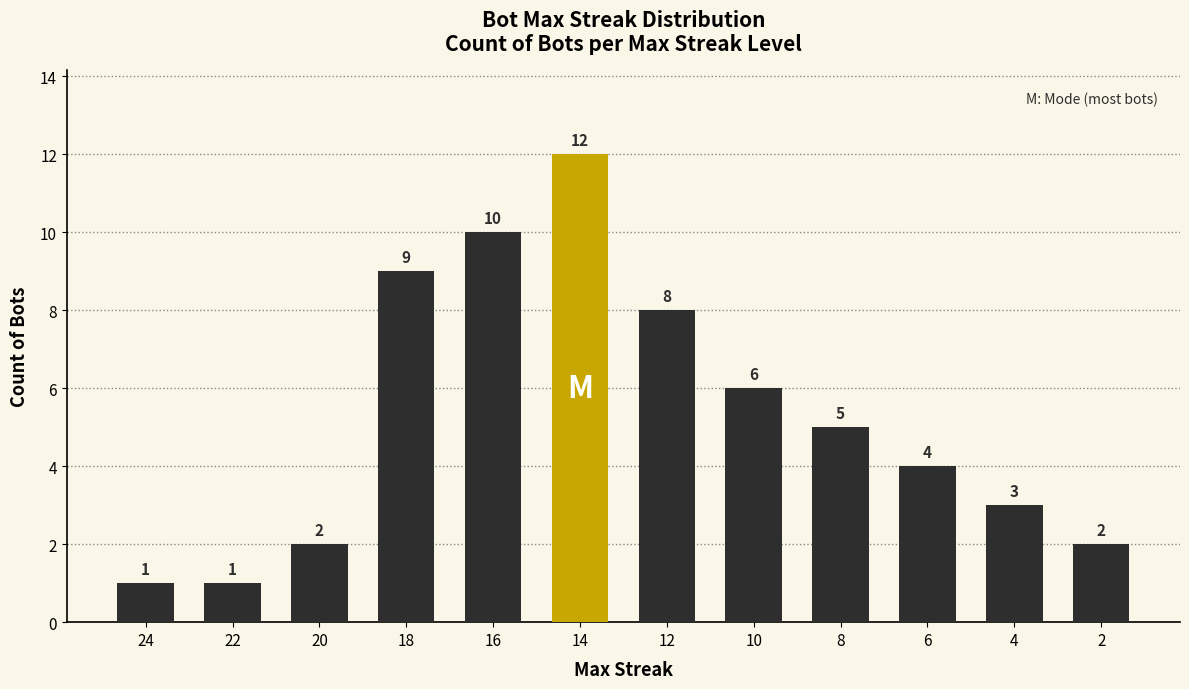

What is the change in value from 10 to 4?

-3